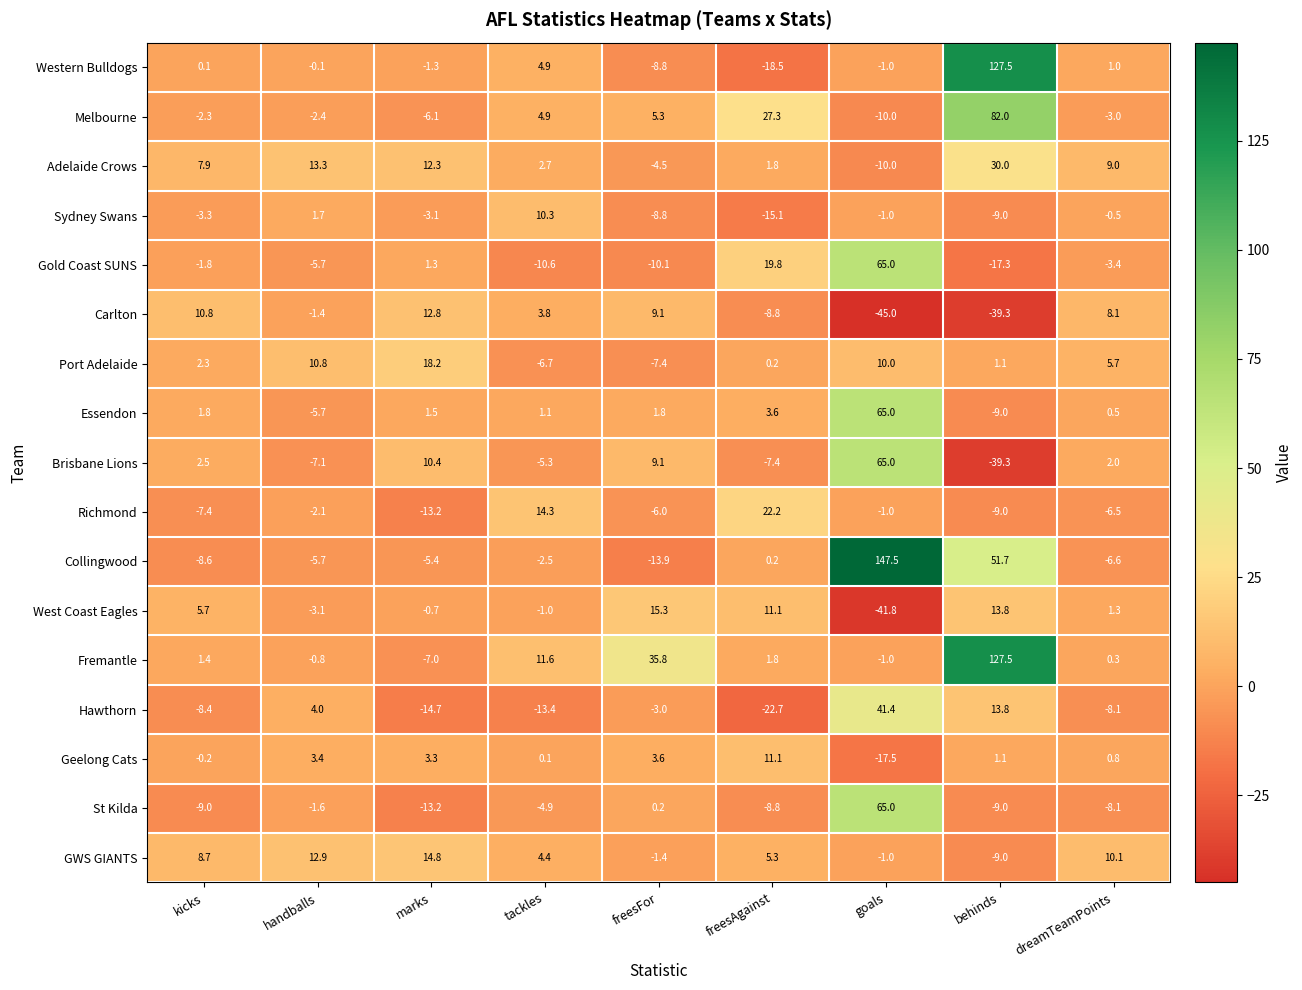

List the labels in order of Brisbane Lions value, largest first.

goals, marks, freesFor, kicks, dreamTeamPoints, tackles, handballs, freesAgainst, behinds